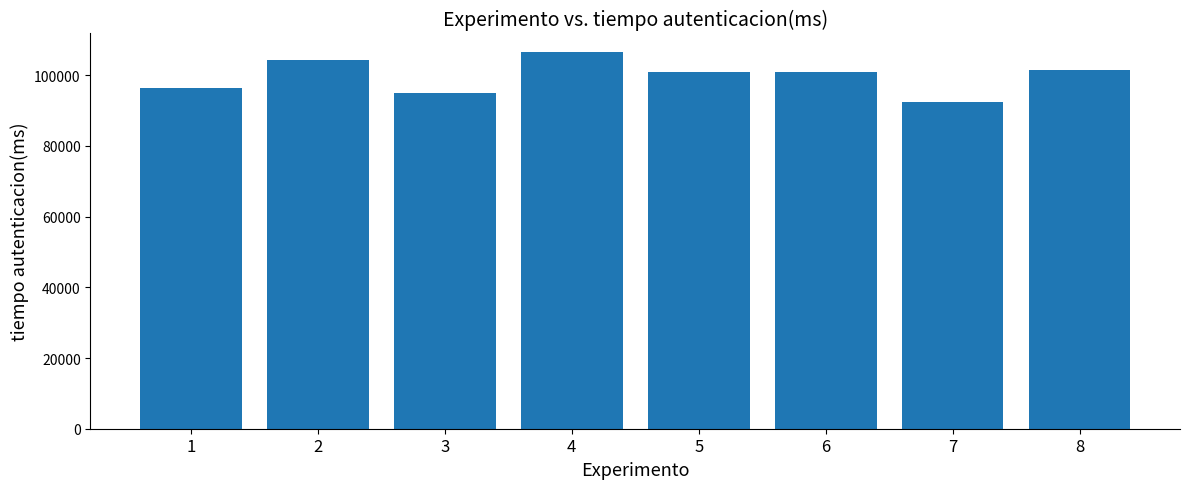

What is the difference between the maximum and second lowest values?

11561